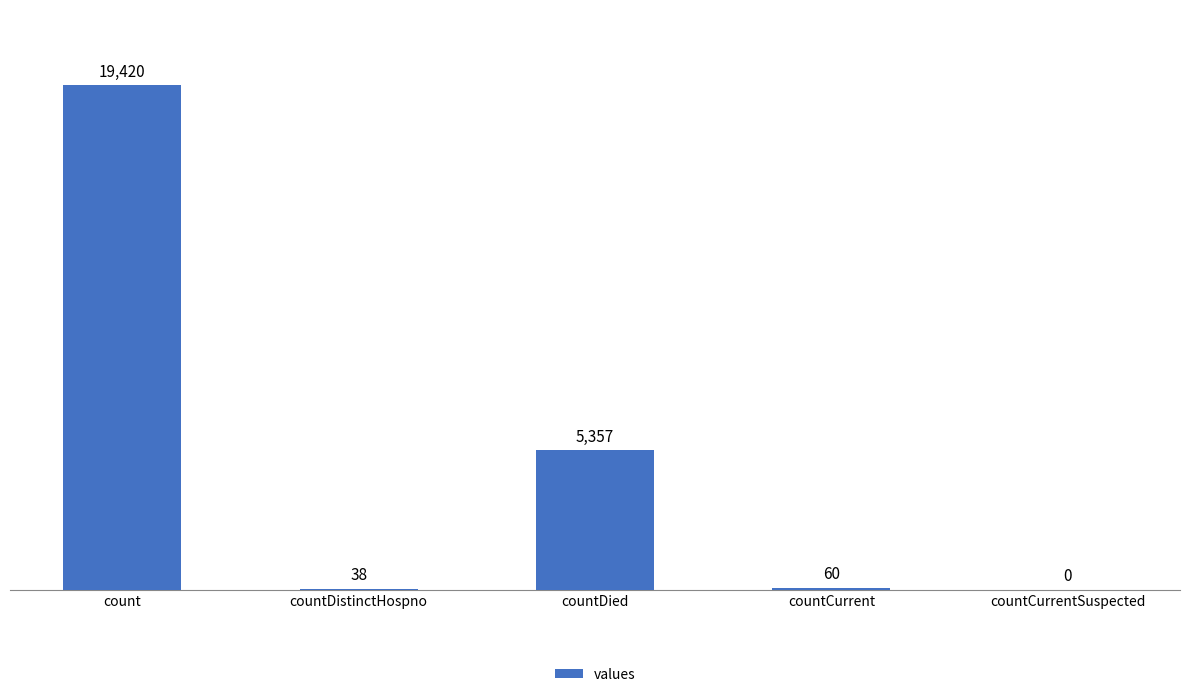

What is the greatest value displayed?

19420